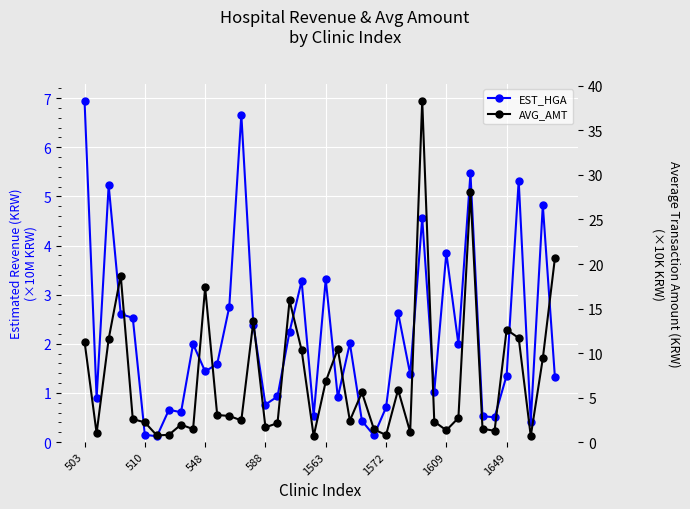

Which category has the lowest value in the AVG_AMT series?

19